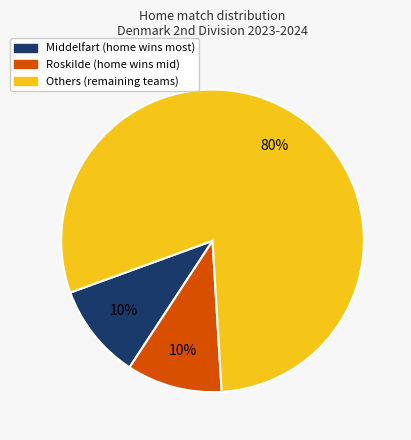

Count the number of slices in the pie.

3